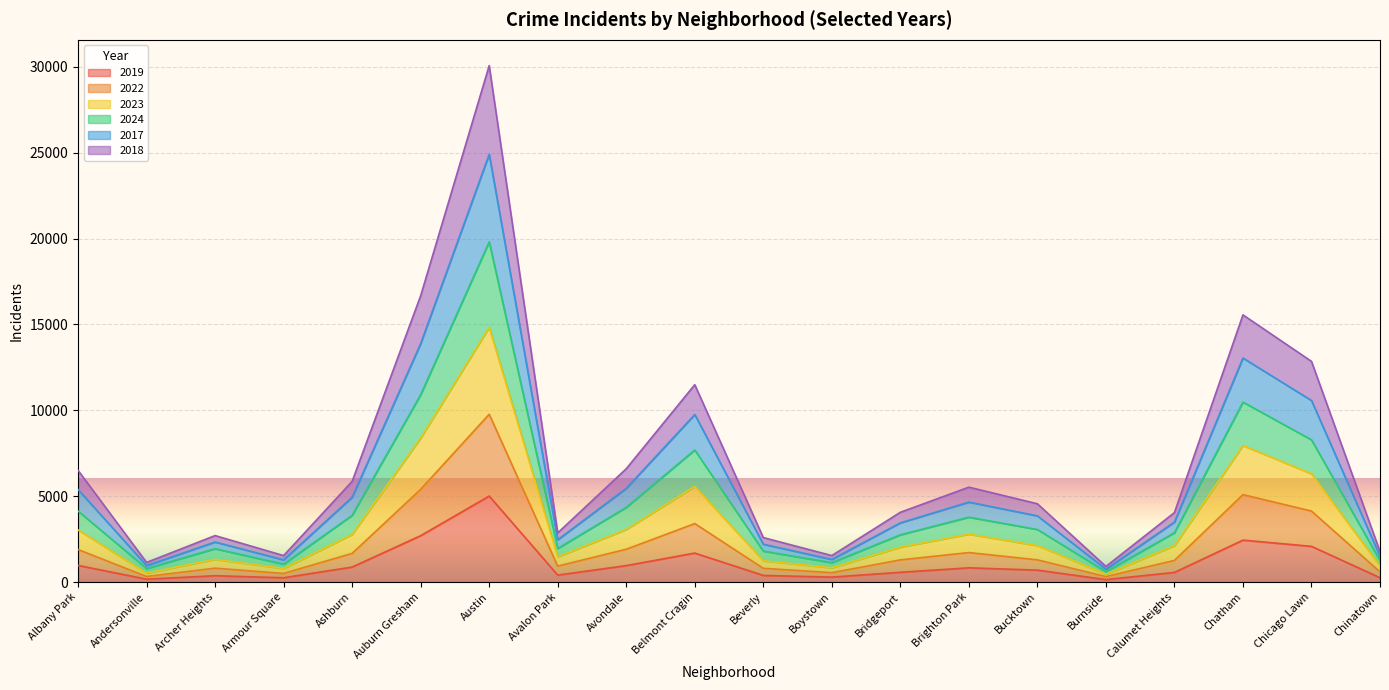

True or false: 2019 and 2022 cross at least once.

False